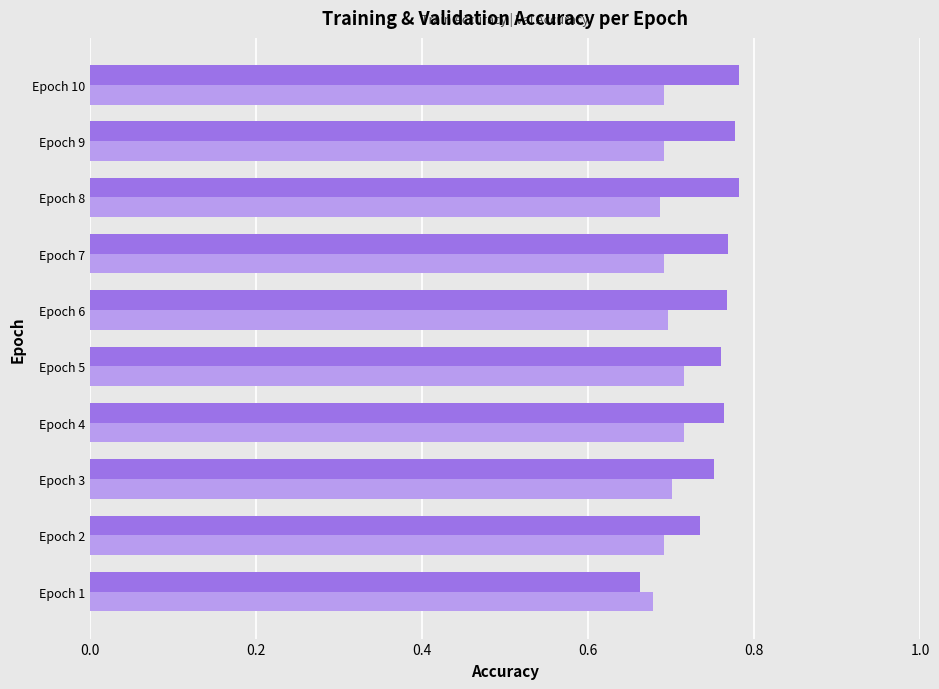

What is the total value across all series at Epoch 9?

1.5